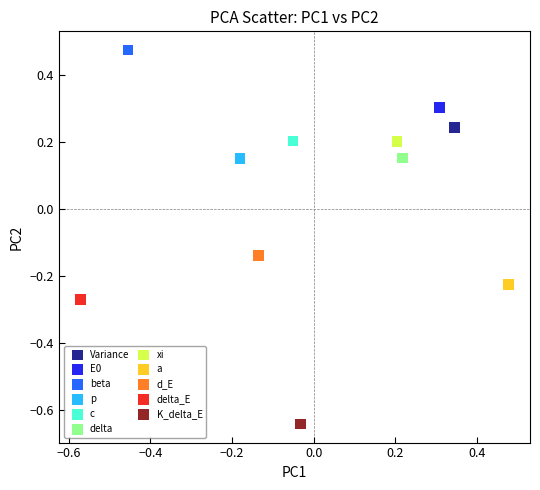

What are all the series names shown in the legend?

Variance, E0, beta, p, c, delta, xi, a, d_E, delta_E, K_delta_E